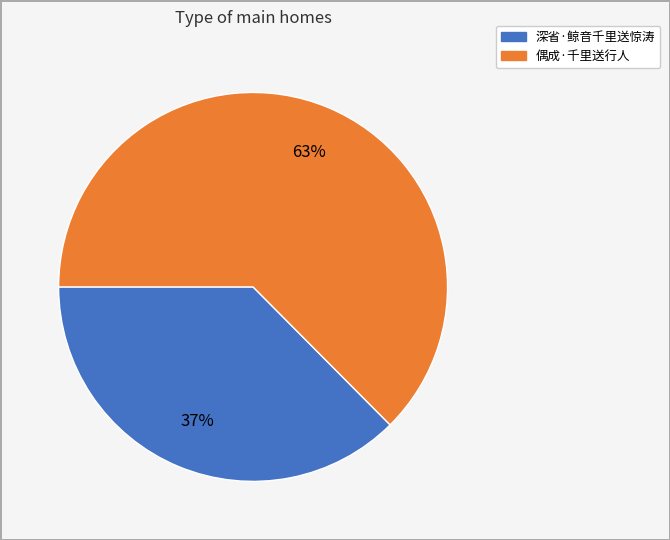

What is the largest slice in the pie chart?

偶成·千里送行人